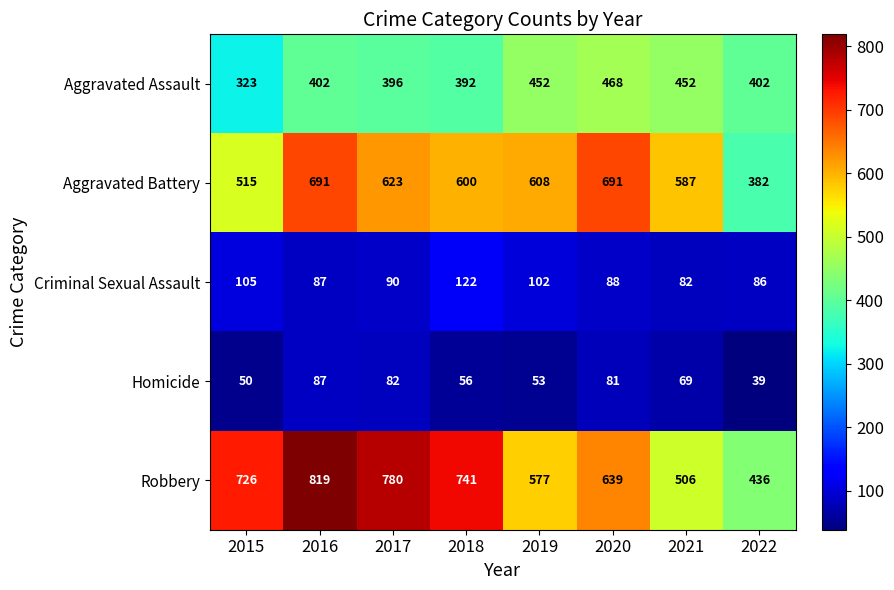

How many categories are shown in the chart?

8